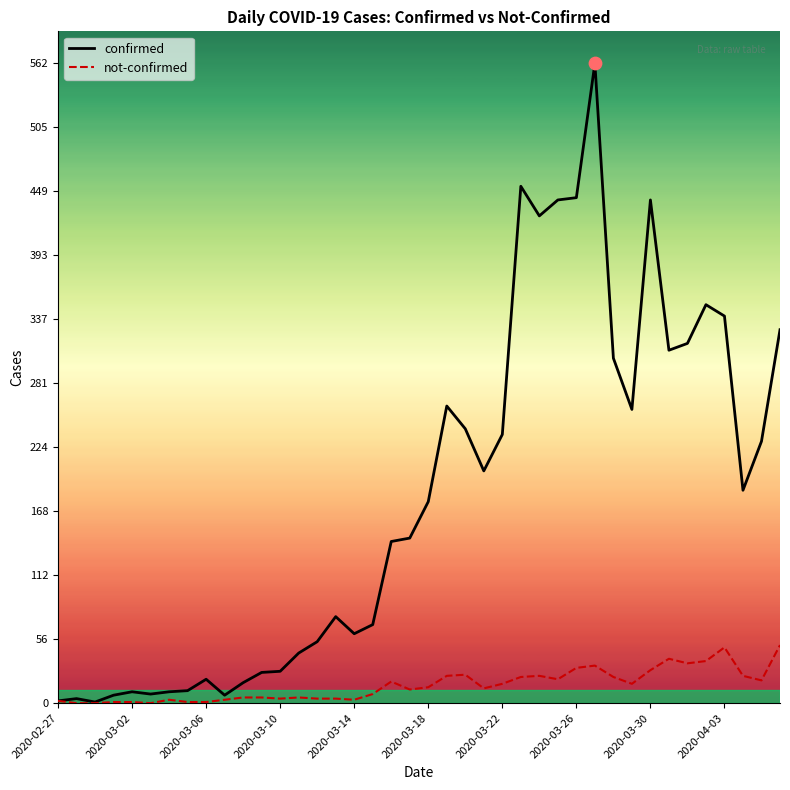

Which series has the largest total across all categories?

confirmed